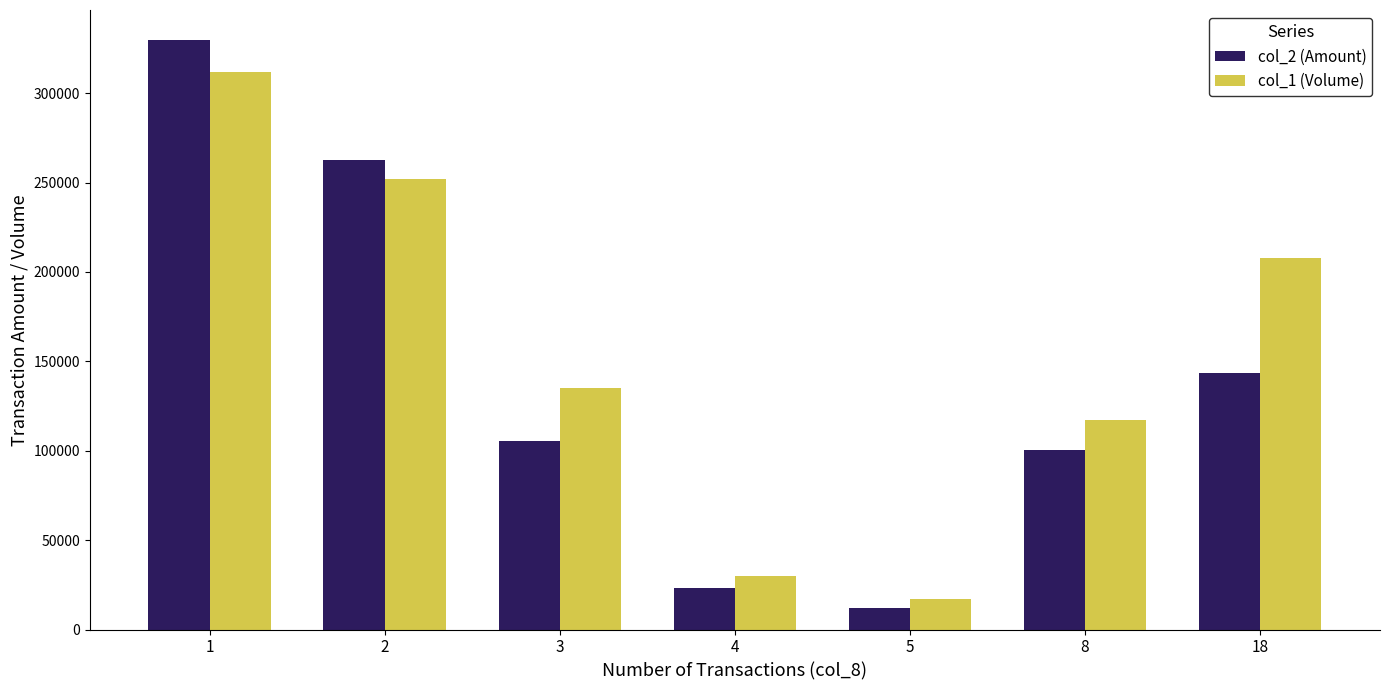

True or false: col_1 (Volume) has a value of 59803 at 3.

False